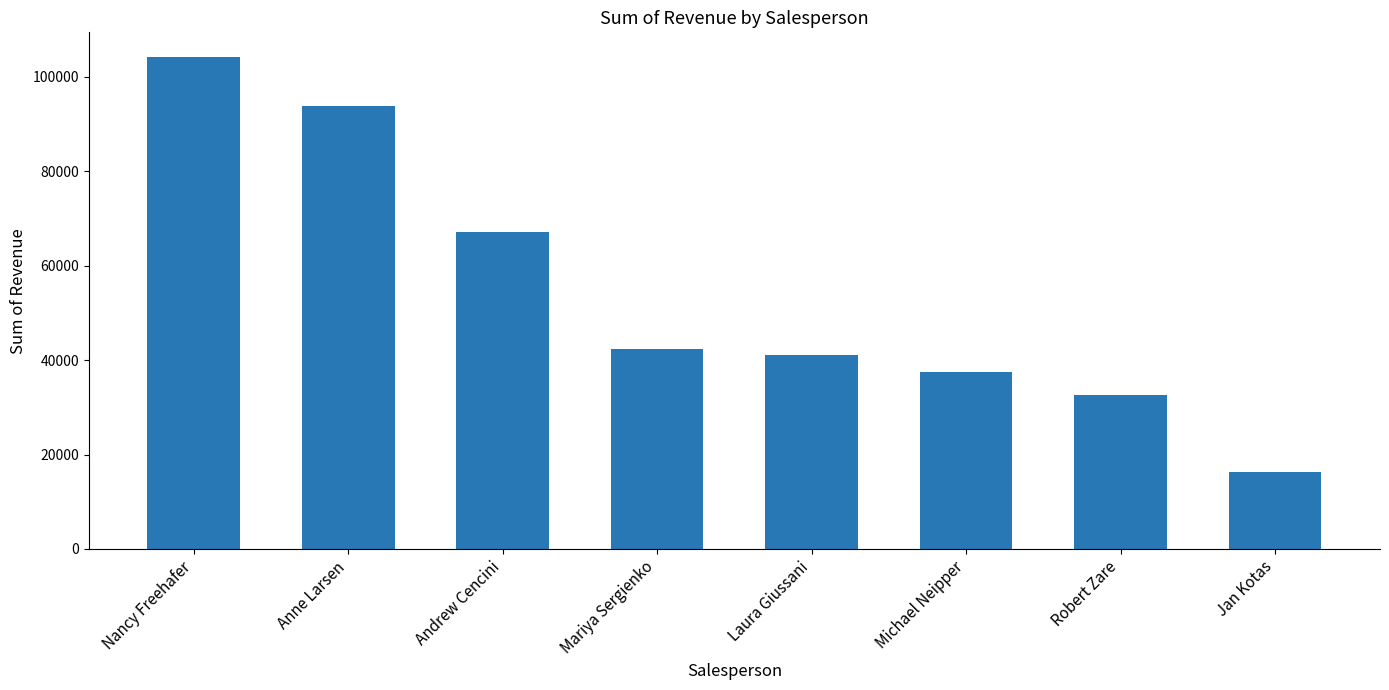

Read the value at Andrew Cencini.

67180.5